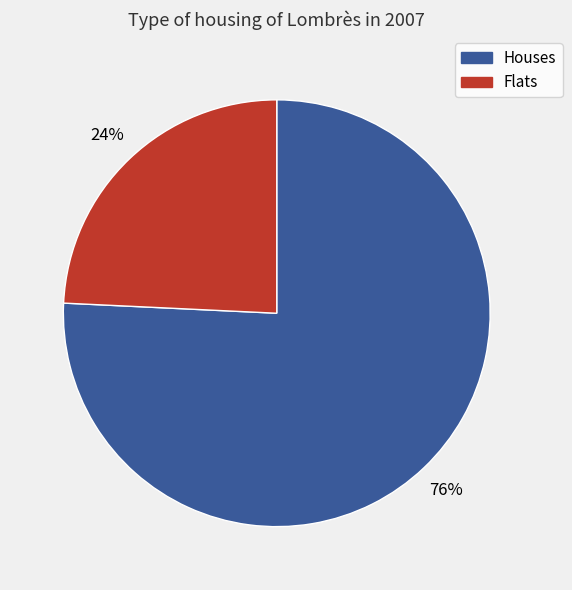

How many slices are in this pie chart?

2